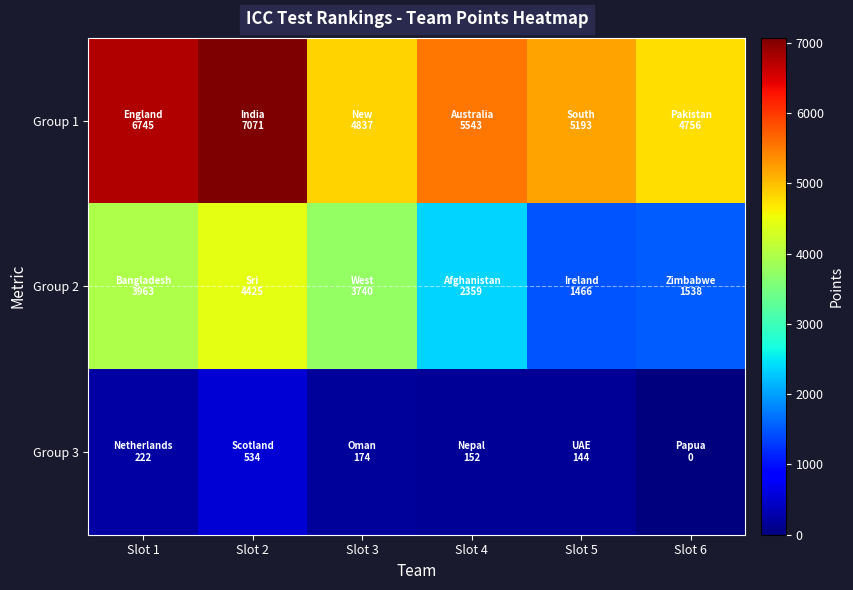

At which category is the sum across all series the highest?

Slot 2